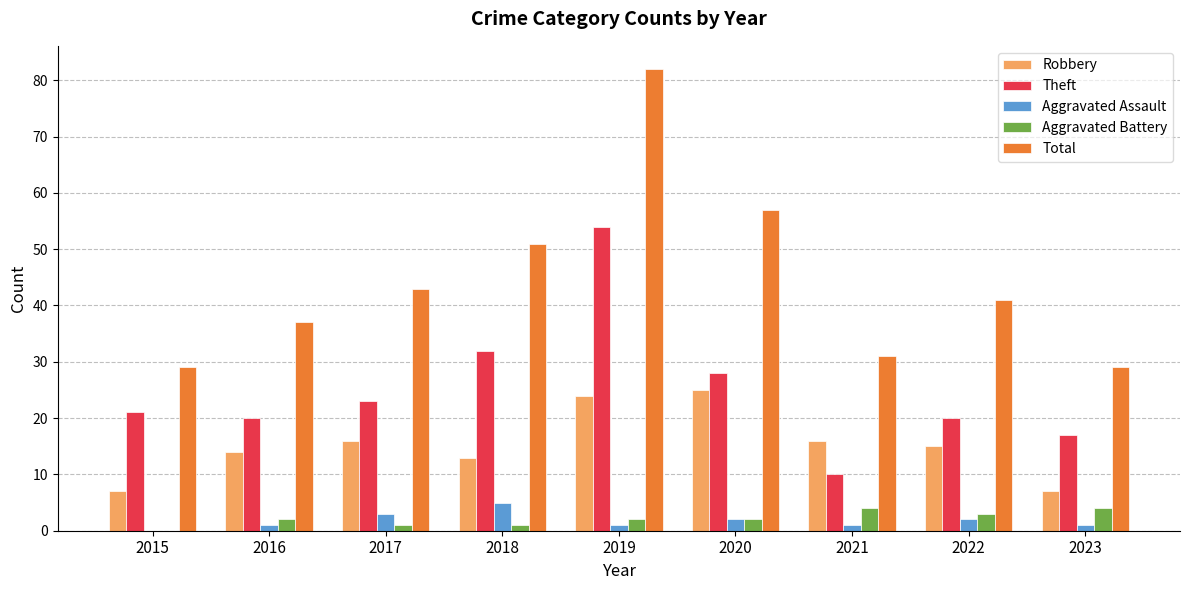

Between 2017 and 2021, which series saw the biggest shift?

Theft